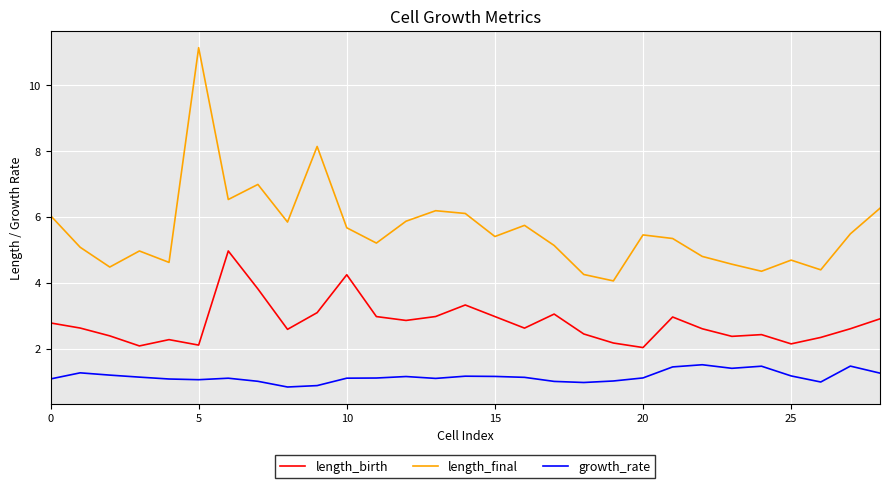

Which series has the largest range (max minus min)?

length_final